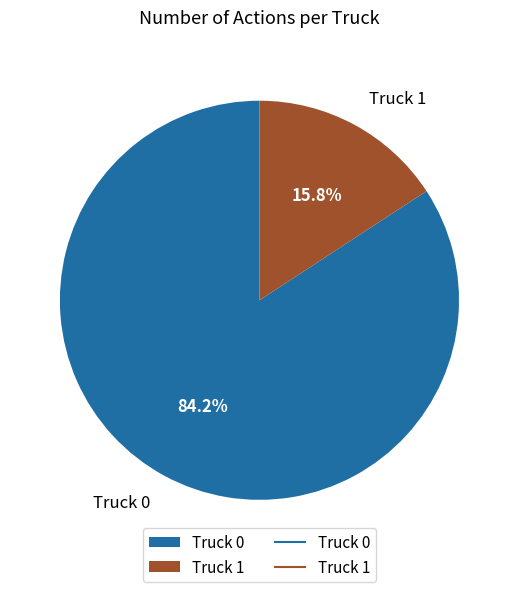

Is it true that Truck 0 is 93% of the pie?

False